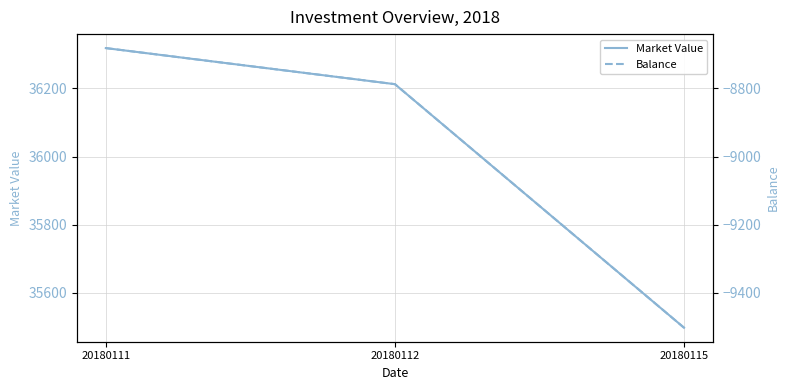

At which label does Market Value reach its minimum?

20180115